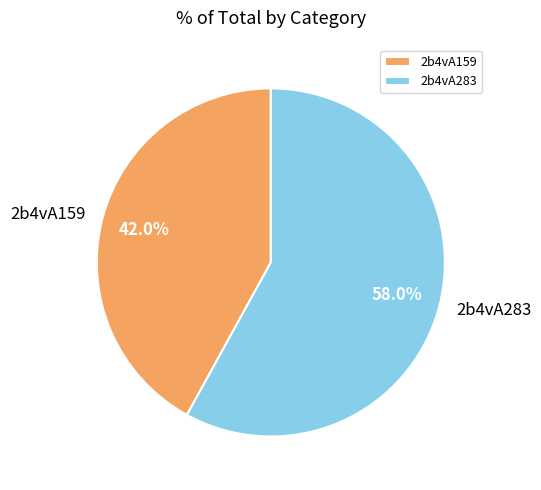

Does 2b4vA159 represent more than half of the total?

No